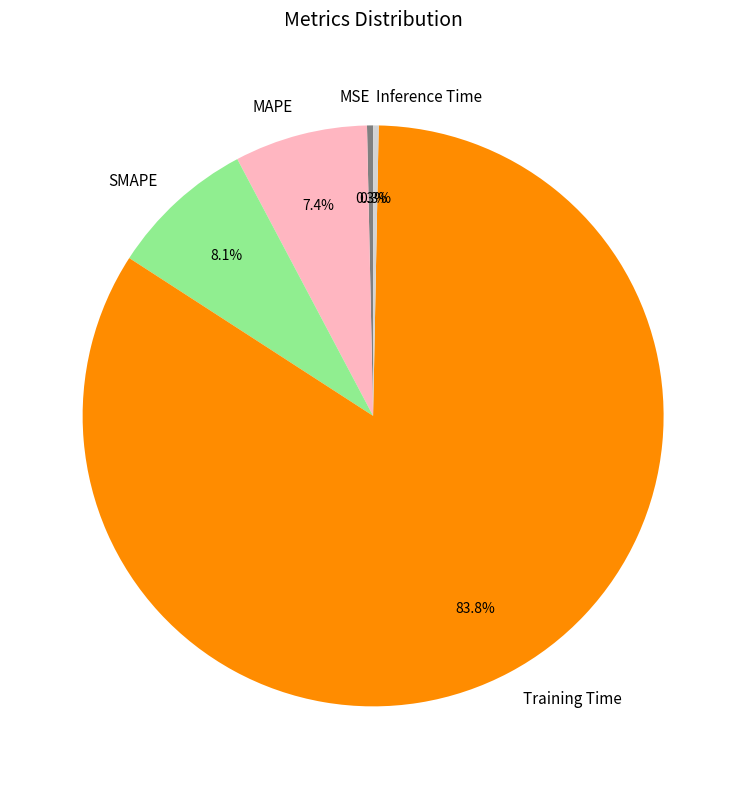

Combined, what portion of the pie is SMAPE and MSE?

8.4%